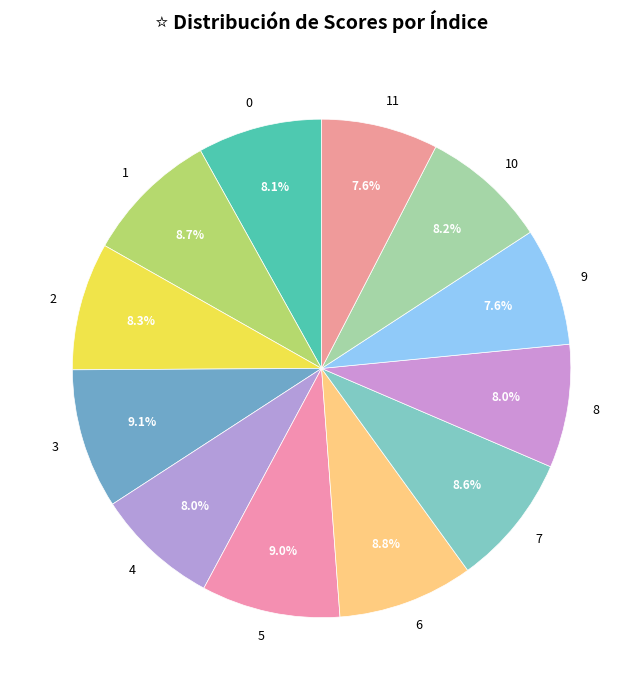

To the nearest percent, what portion does 7 represent?

9%